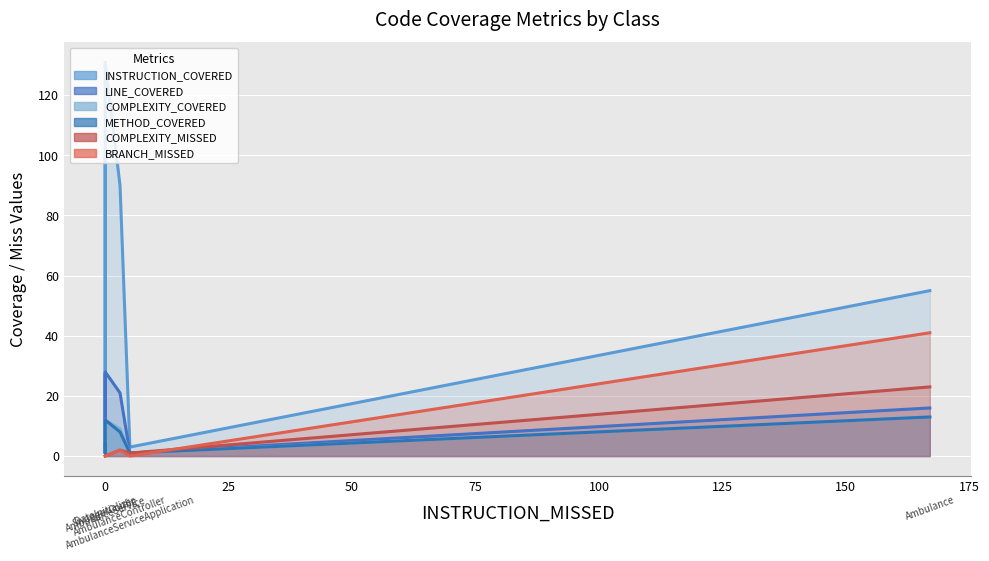

Which series has the largest range (max minus min)?

INSTRUCTION_COVERED